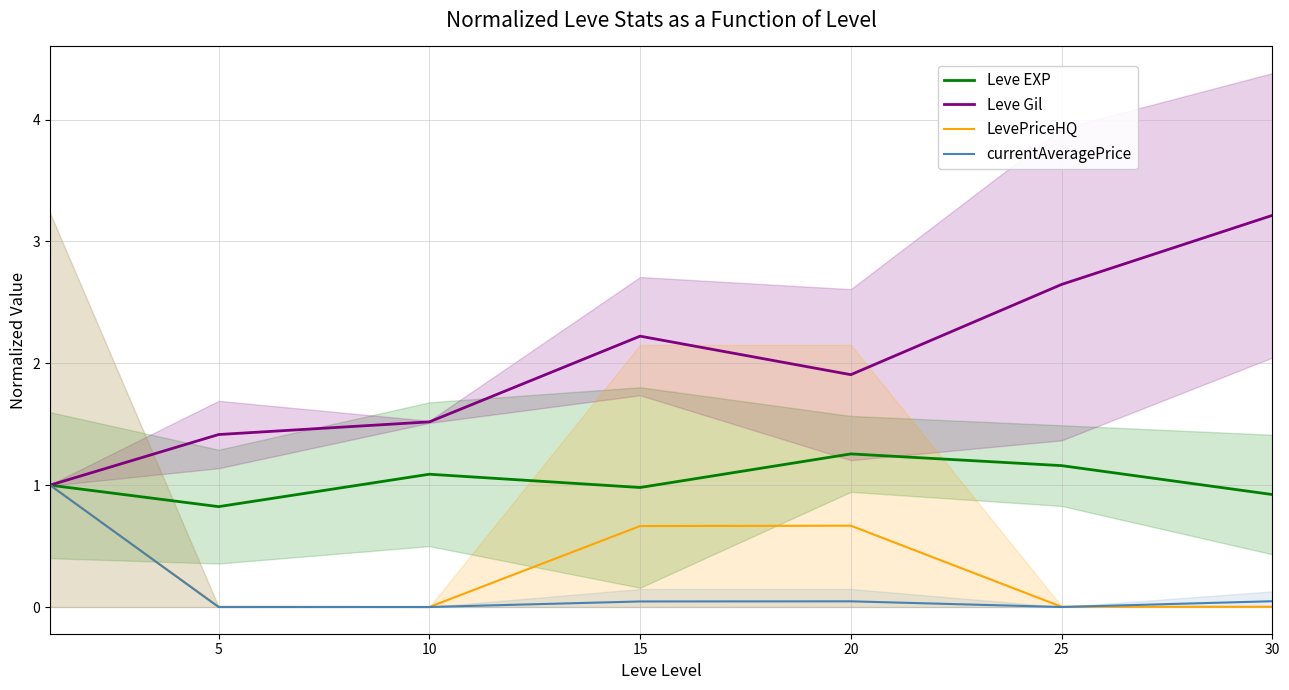

Which label corresponds to the smallest value in the chart?

10